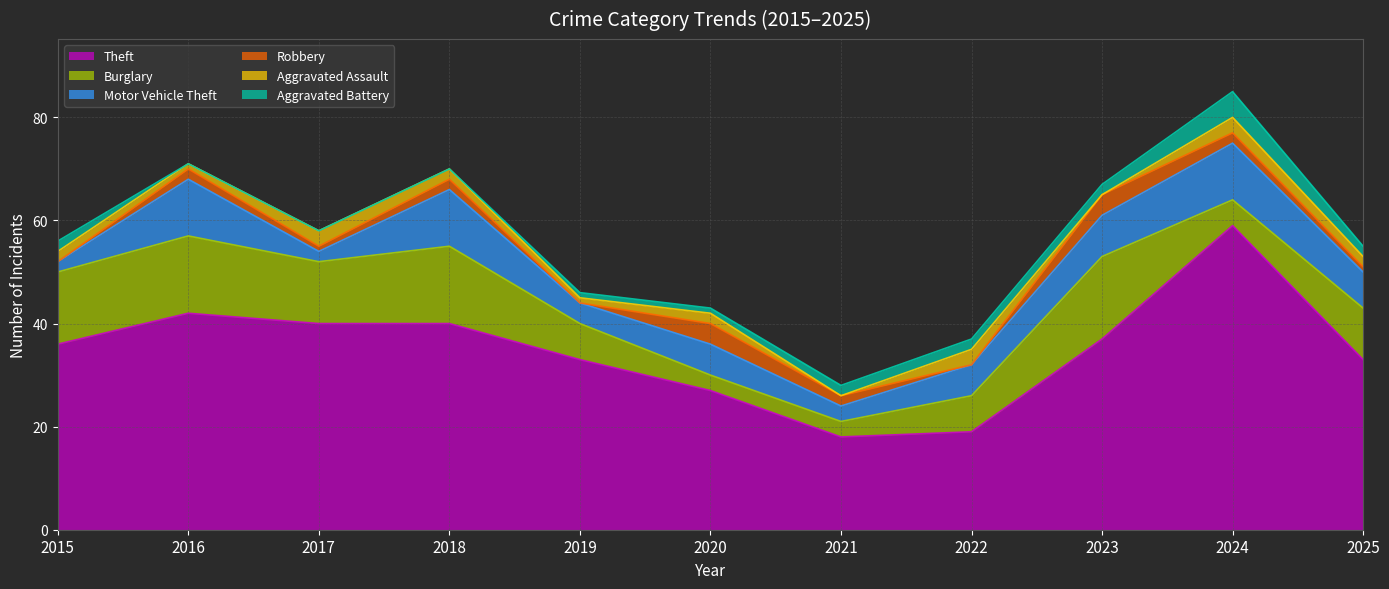

True or false: Aggravated Assault and Theft intersect in this chart.

False